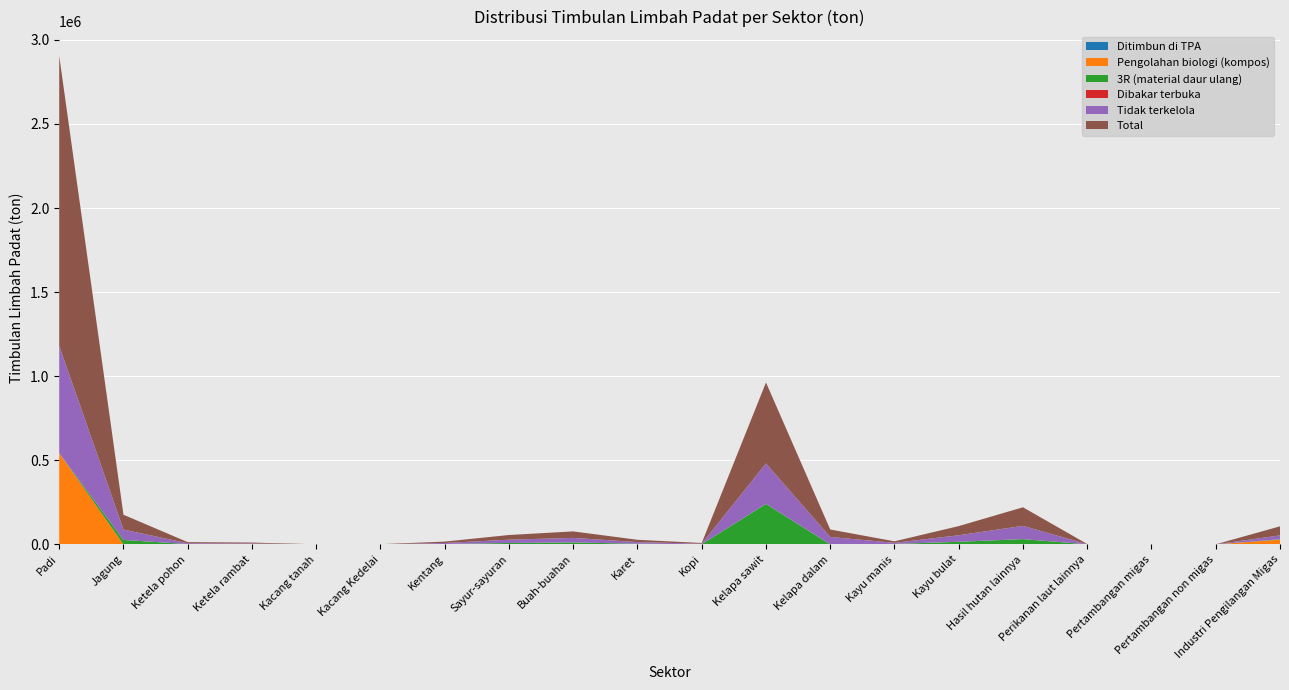

Reading right to left, what are all the values shown in this chart?

Ditimbun di TPA: 0.0	0.0	0.0	0.0	0.0	0.0	0.0	0.0	0.0	0.0	0.0	0.0	0.0	0.0	0.0	0.0	0.0	0.0	0.0	0.0
Pengolahan biologi (kompos): 28437.8	0.0	14.4	0.0	0.0	0.0	0.0	0.0	0.0	0.0	0.0	0.0	0.0	0.0	0.0	0.0	0.0	0.0	0.0	542969.3
3R (material daur ulang): 2303.3	131.4	7.2	499.1	31440.3	15503.3	2746.9	0.0	240707.2	1257.2	4102.5	11587.4	8381.8	2490.7	194.3	112.5	1636.3	2015.7	26448.7	0.0
Dibakar terbuka: 0.0	0.0	0.0	0.0	0.0	0.0	0.0	0.0	0.0	0.0	0.0	0.0	0.0	0.0	0.0	0.0	0.0	0.0	0.0	0.0
Tidak terkelola: 22979.8	131.4	0.0	499.1	78876.5	38894.1	6409.5	44254.4	240707.2	2933.4	9572.6	27037.3	19557.5	5811.6	453.3	262.4	3818.1	4703.4	61713.5	637773.4
Total: 53720.9	262.7	21.5	998.3	110316.7	54397.4	9156.5	44254.4	481414.5	4190.6	13675.1	38624.7	27939.3	8302.4	647.5	374.9	5454.4	6719.1	88162.2	1723712.0